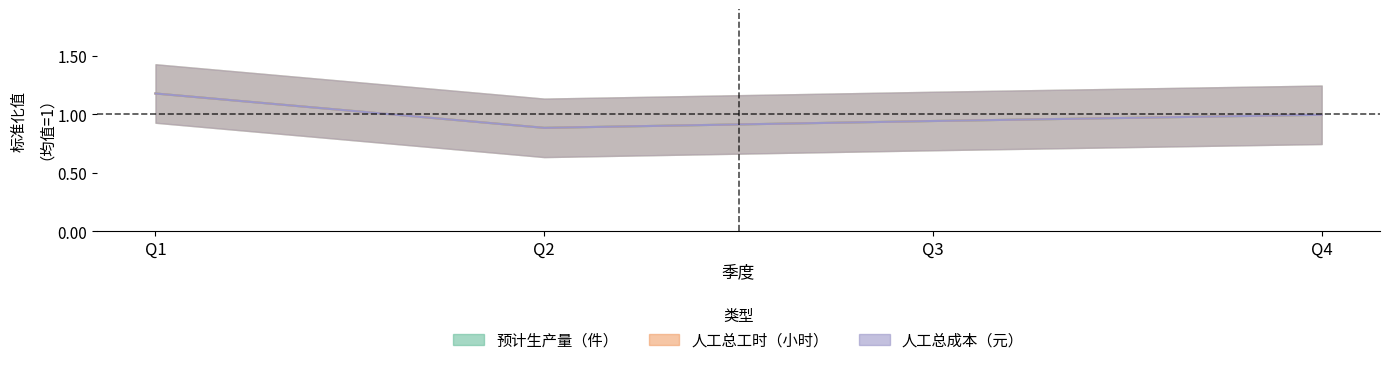

At which category is the sum across all series the highest?

Q1